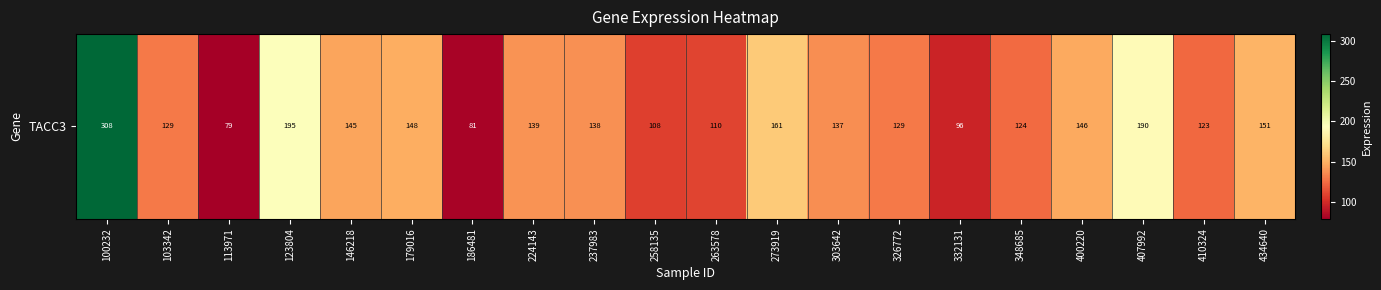

Is it true that the value at 407992 is 190.3?

True